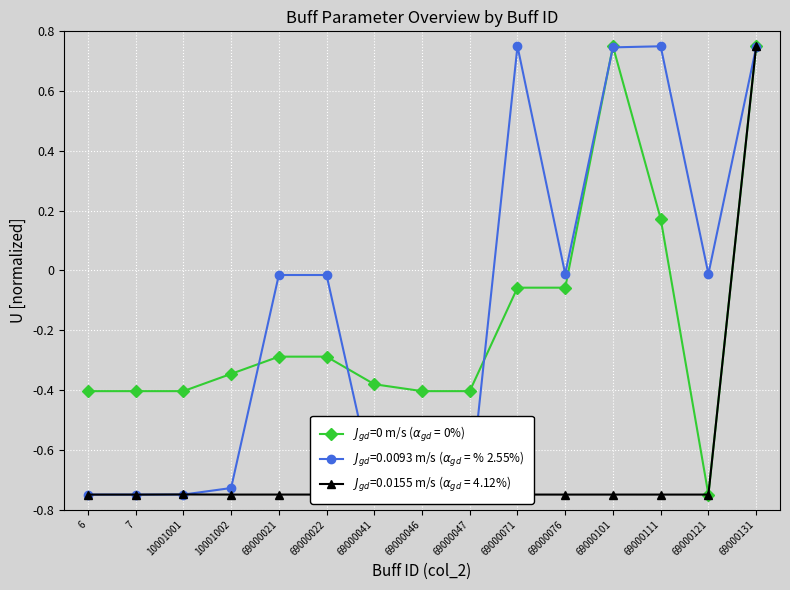

At which category is the sum across all series the highest?

69000131